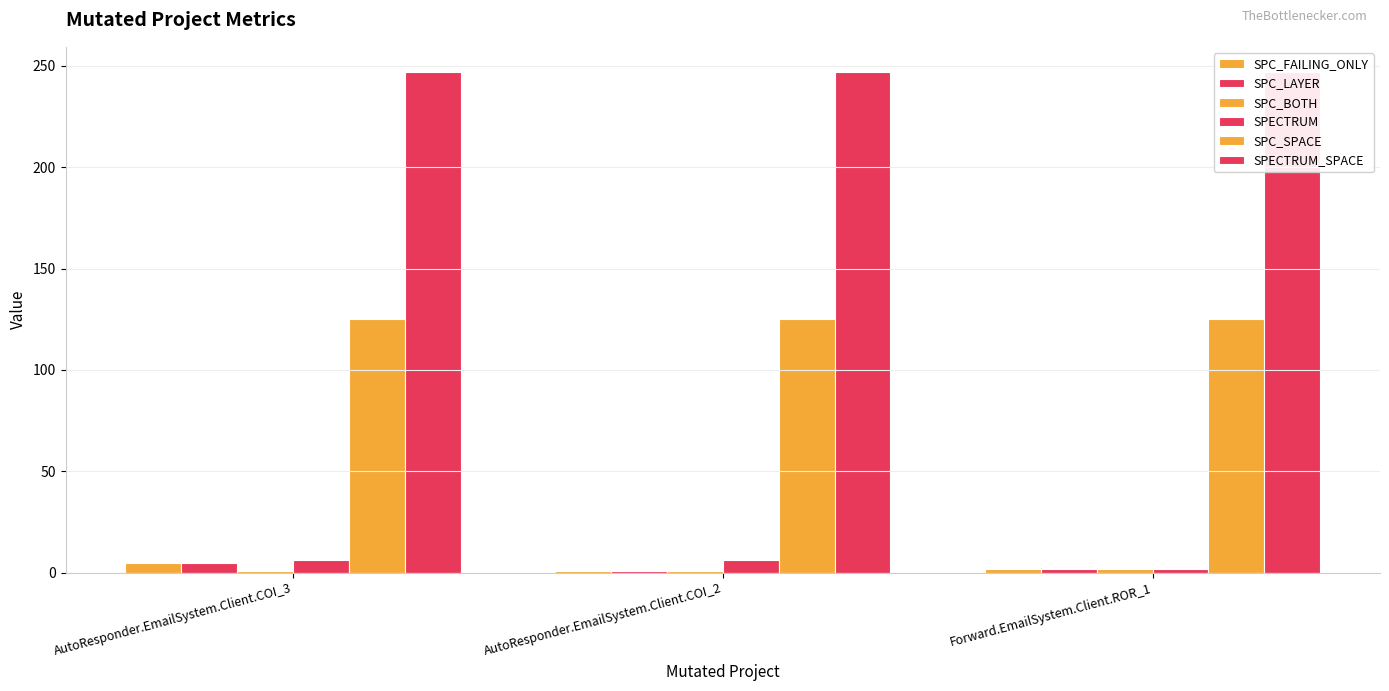

Reading right to left, extract all data points from this chart.

SPC_FAILING_ONLY: 2	1	5
SPC_LAYER: 2	1	5
SPC_BOTH: 2	1	1
SPECTRUM: 2	6	6
SPC_SPACE: 125	125	125
SPECTRUM_SPACE: 247	247	247